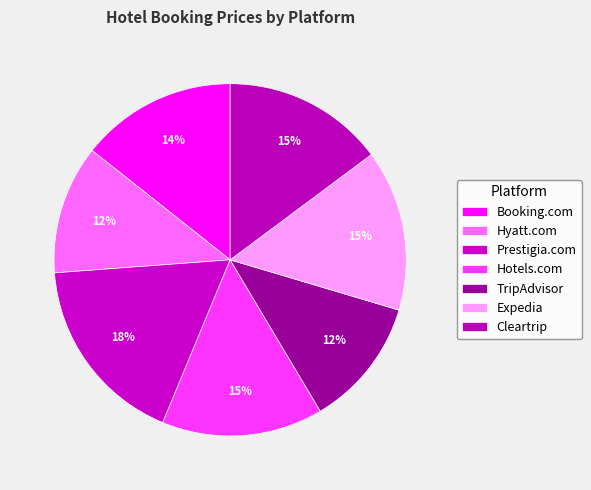

To the nearest percent, what portion does Hotels.com represent?

15%